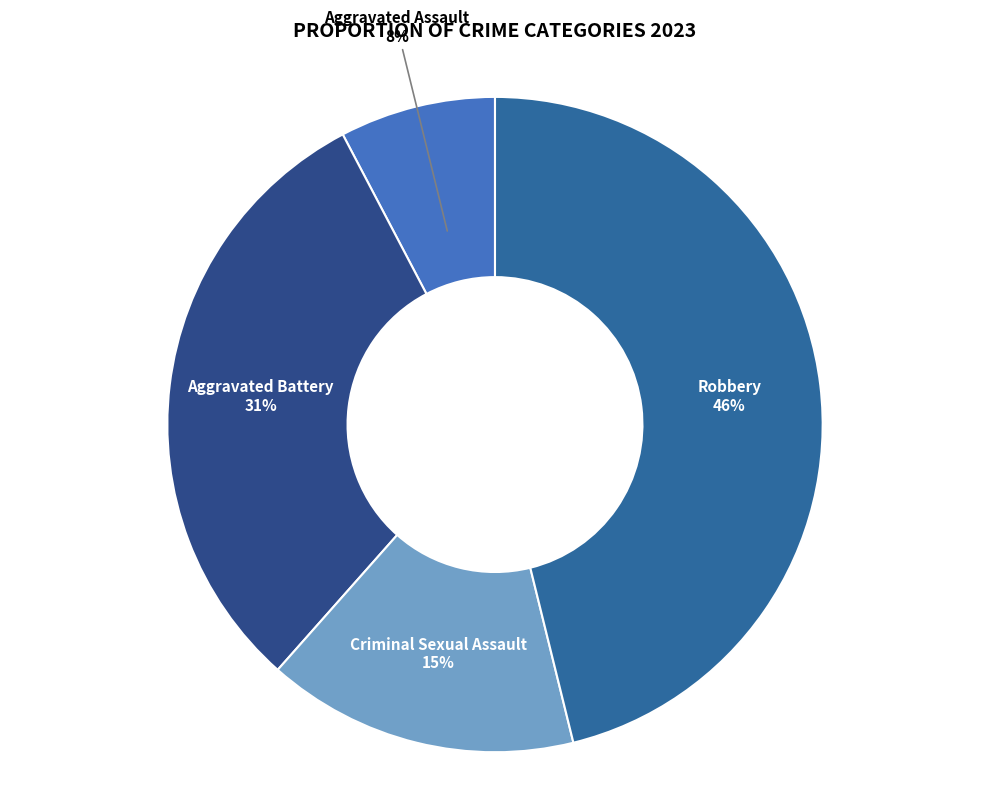

Which has a higher value, Aggravated Battery or Robbery?

Robbery